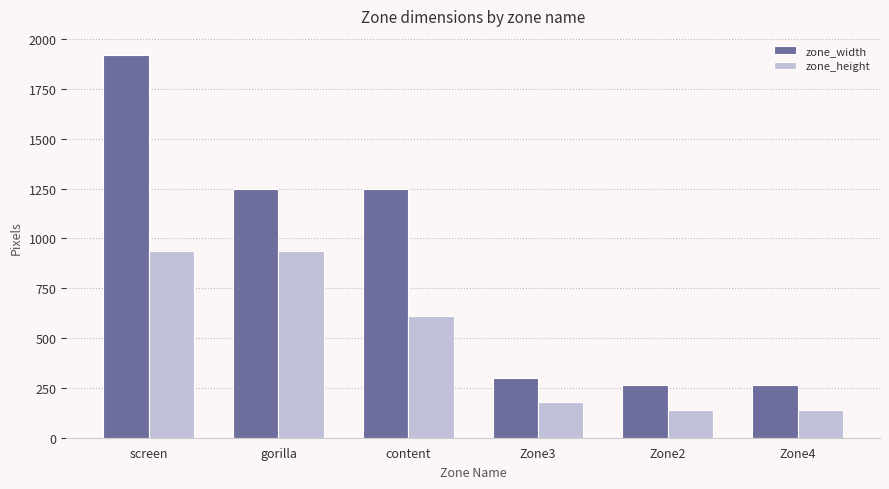

How many categories are shown in the chart?

6